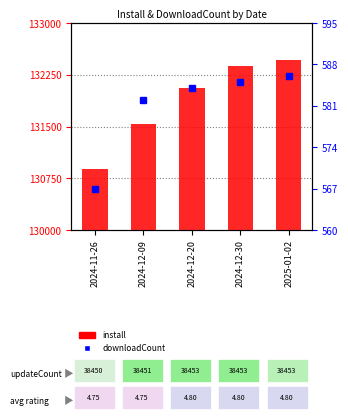

Reading right to left, transcribe all the data shown in this chart.

install: 2025-01-02=132470	2024-12-30=132384	2024-12-20=132060	2024-12-09=131537	2024-11-26=130890
downloadCount: 2025-01-02=586	2024-12-30=585	2024-12-20=584	2024-12-09=582	2024-11-26=567